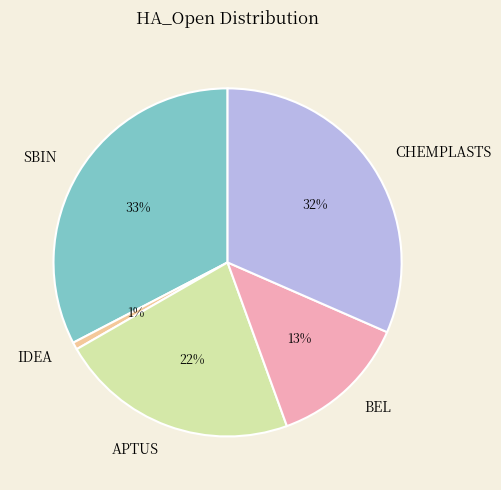

Is it true that BEL is 13% of the pie?

True